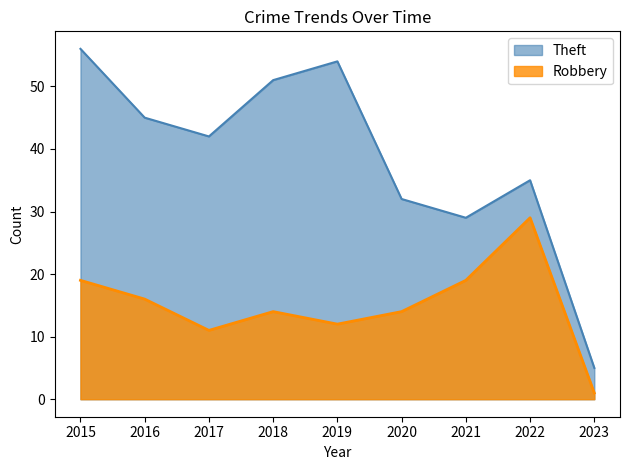

Where does the Theft series first go above 42?

2015